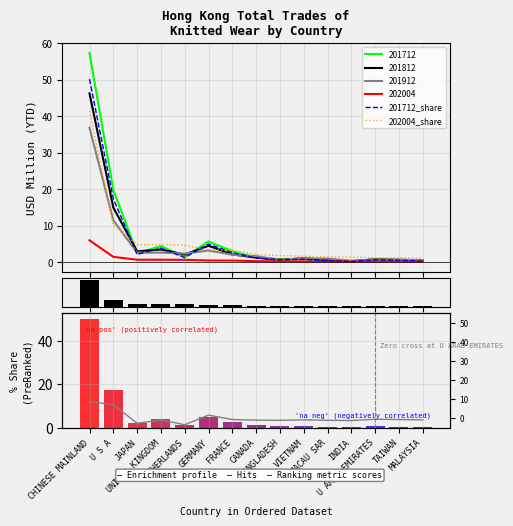

What is the minimum value shown in the chart?

-3.4